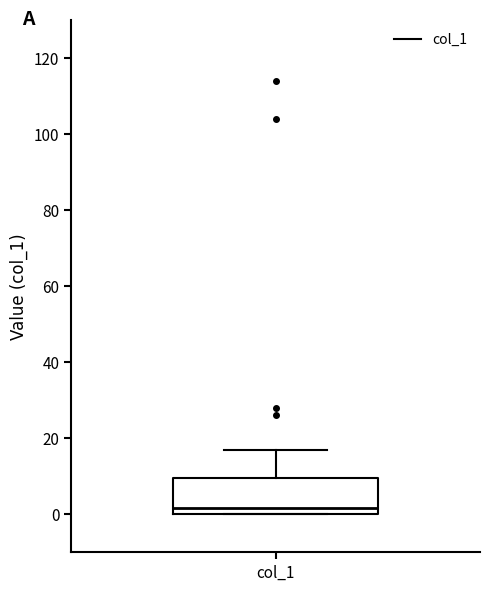

Read this box plot against the y-axis: the position of the median line, the range covered by the box, and the ends of both whiskers. The values are not printed on the chart, so give them approximately, as read against the axis.

median 2, box 0 to 10, whiskers 0 to 18